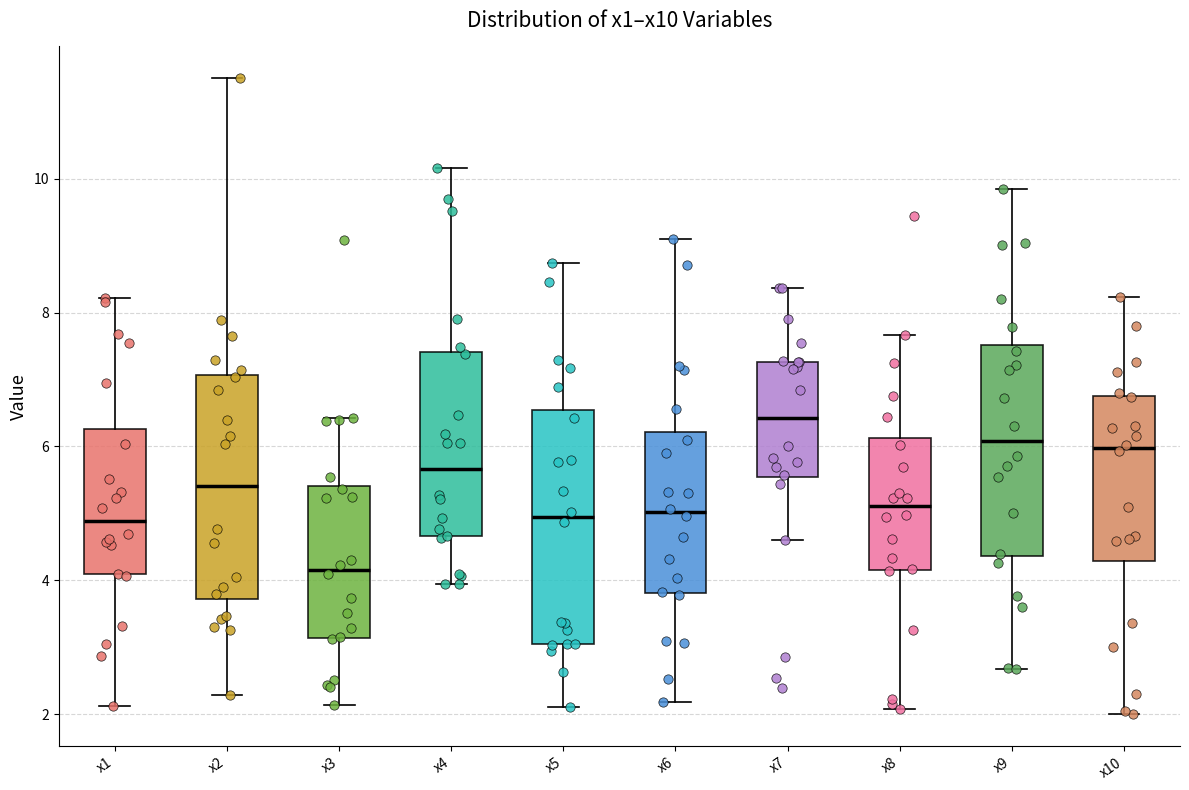

Reading left to right, transcribe this box plot: for each box, give where its median line is, the range the box spans, and where its two whiskers end, as read against the y-axis. The values are not printed on the chart, so give them approximately, as read against the axis.

x1: median 4.8, box 4.0 to 6.2, whiskers 2.2 to 8.2
x2: median 5.4, box 3.8 to 7.0, whiskers 2.2 to 11.4
x3: median 4.2, box 3.2 to 5.4, whiskers 2.2 to 6.4
x4: median 5.6, box 4.6 to 7.4, whiskers 4.0 to 10.2
x5: median 5.0, box 3.0 to 6.6, whiskers 2.2 to 8.8
x6: median 5.0, box 3.8 to 6.2, whiskers 2.2 to 9.0
x7: median 6.4, box 5.6 to 7.2, whiskers 4.6 to 8.4
x8: median 5.2, box 4.2 to 6.2, whiskers 2.0 to 7.6
x9: median 6.0, box 4.4 to 7.6, whiskers 2.6 to 9.8
x10: median 6.0, box 4.2 to 6.8, whiskers 2.0 to 8.2